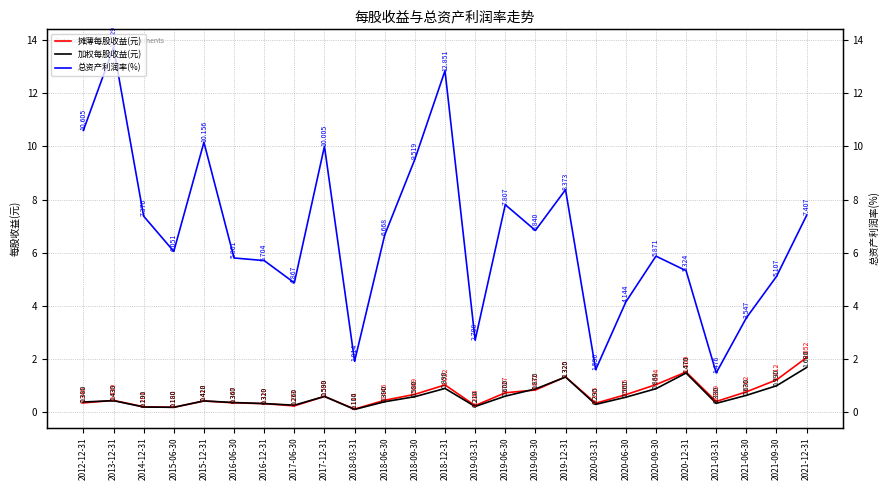

What is the value of the 总资产利润率(%) point at the 23rd from the left?

3.5